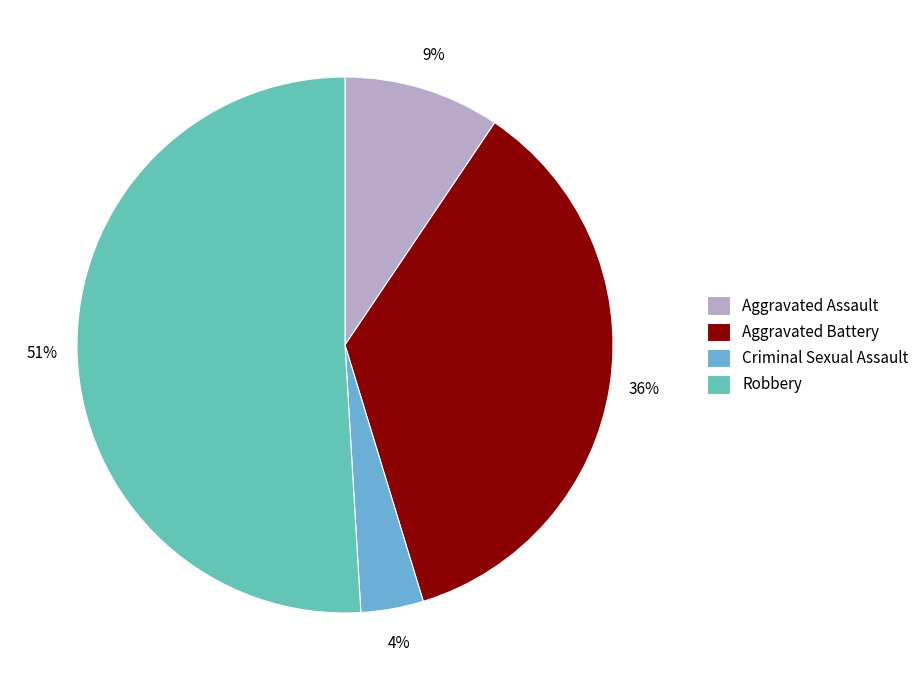

Is it true that Robbery is 57% of the pie?

False